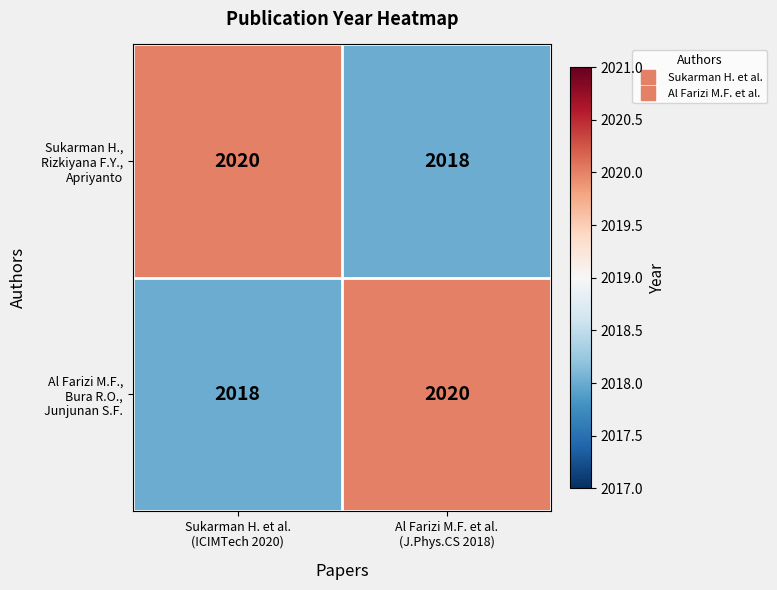

What is the smallest value displayed?

2018